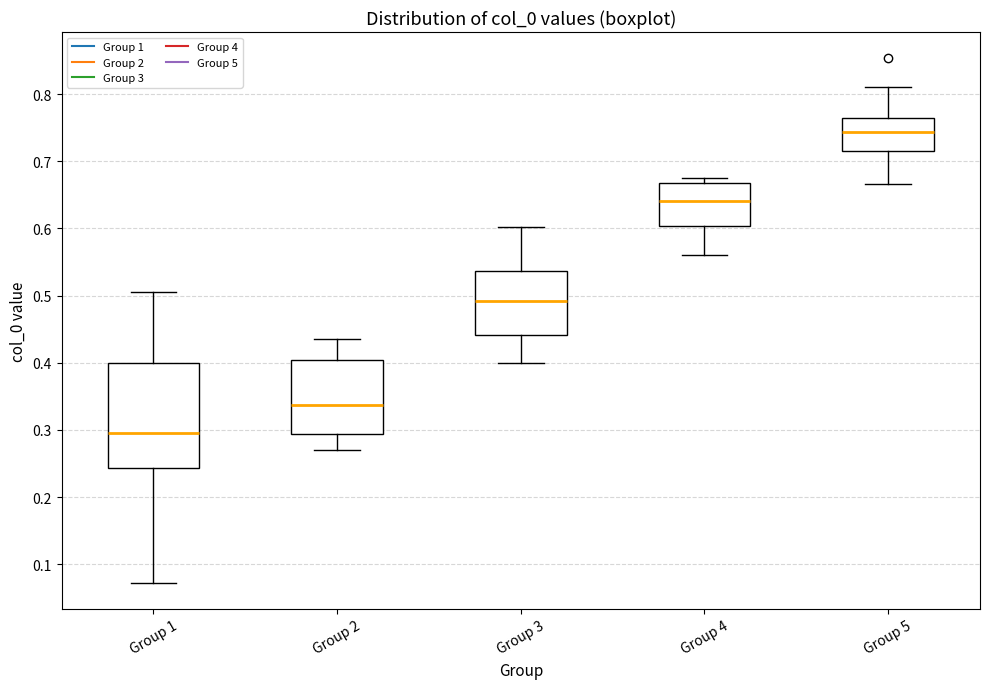

Where does the median line of the box for Group 2 sit on the y-axis? The values are not printed on the chart, so give them approximately, as read against the axis.

0.34